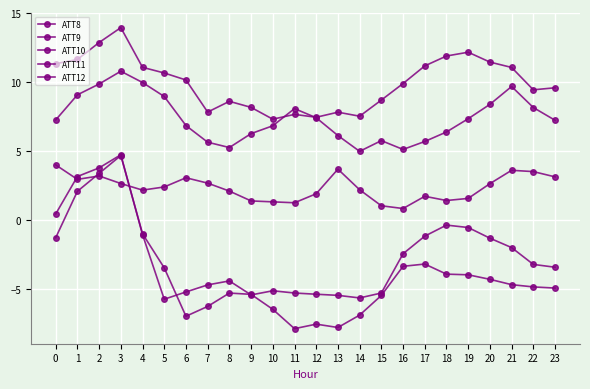

True or false: ATT11 has a value of 4.2 at 19.

False